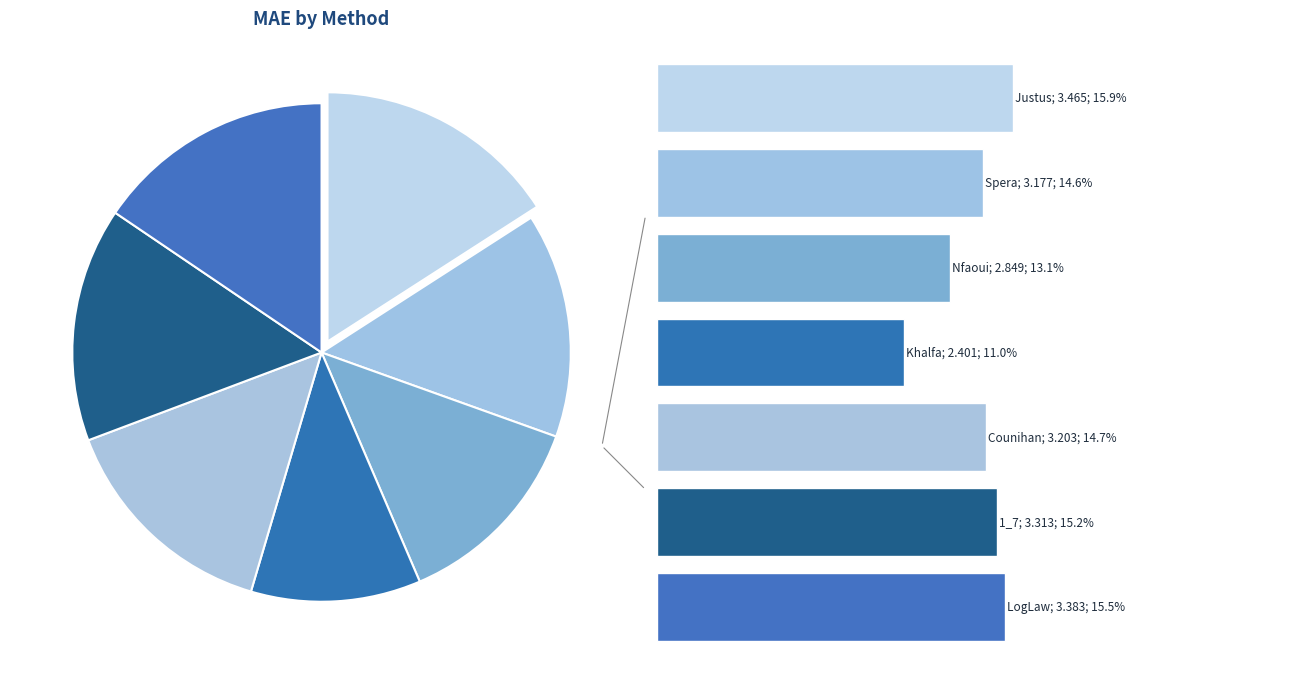

How many slices are in this pie chart?

7